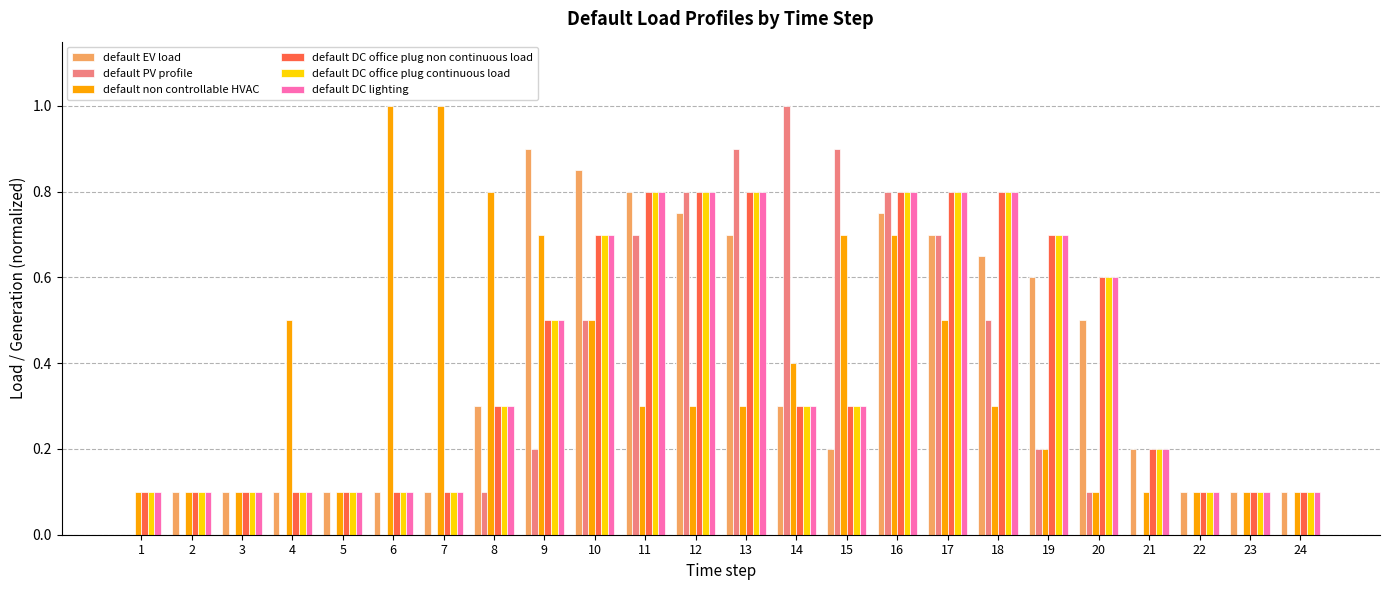

Between 4 and 9, which series saw the biggest shift?

default EV load